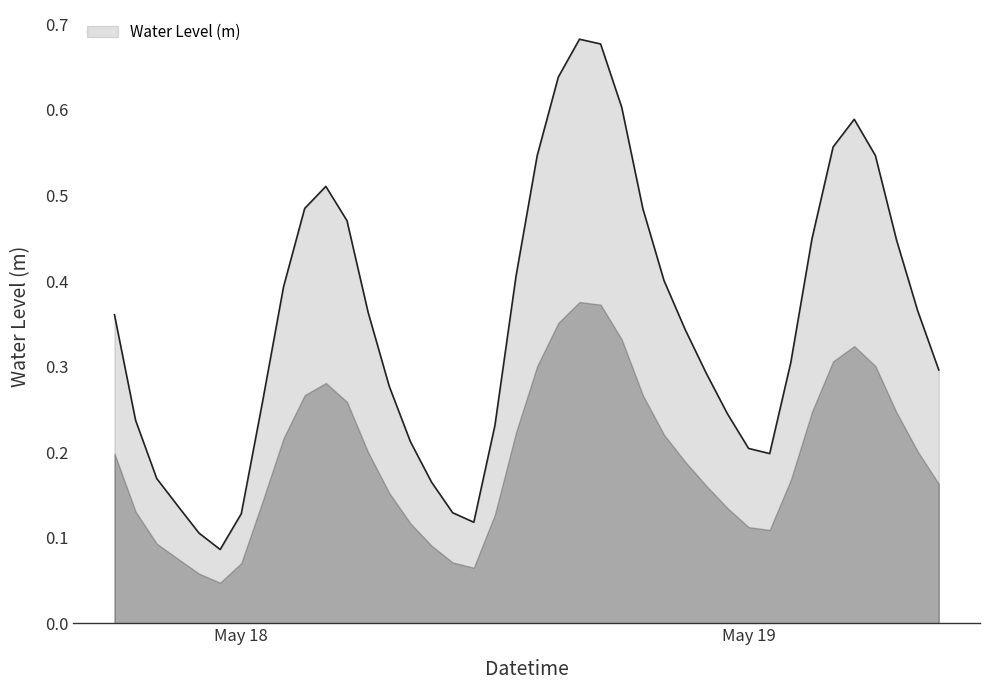

How many lines are shown in the chart?

1